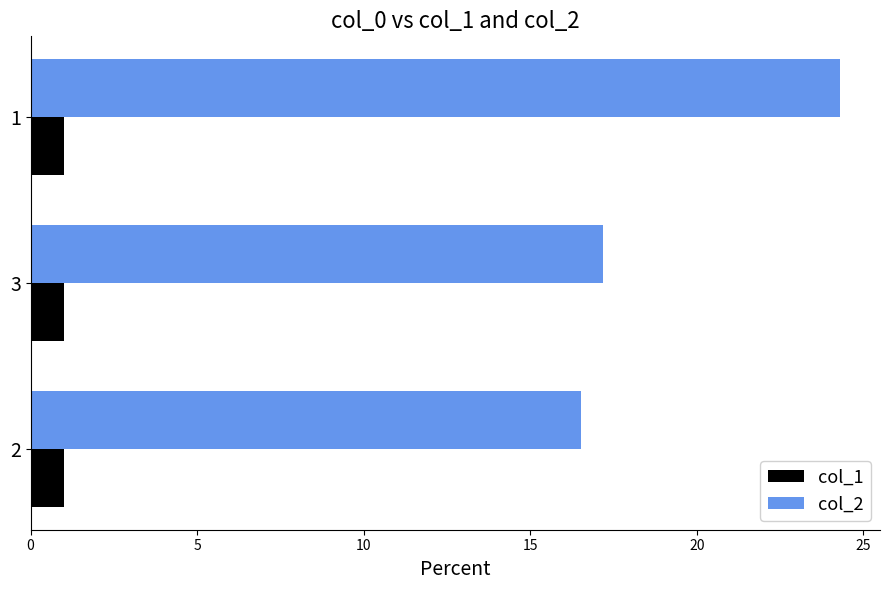

What is the sum of the col_1 values at 1 and 3?

2.0